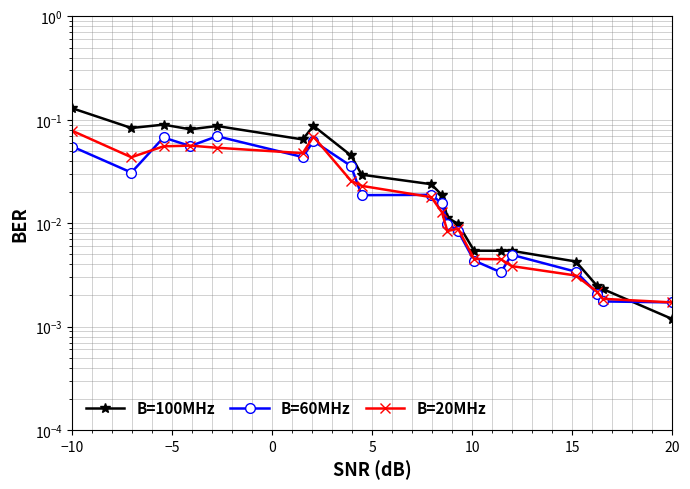

What are all the series names shown in the legend?

B=100MHz, B=60MHz, B=20MHz